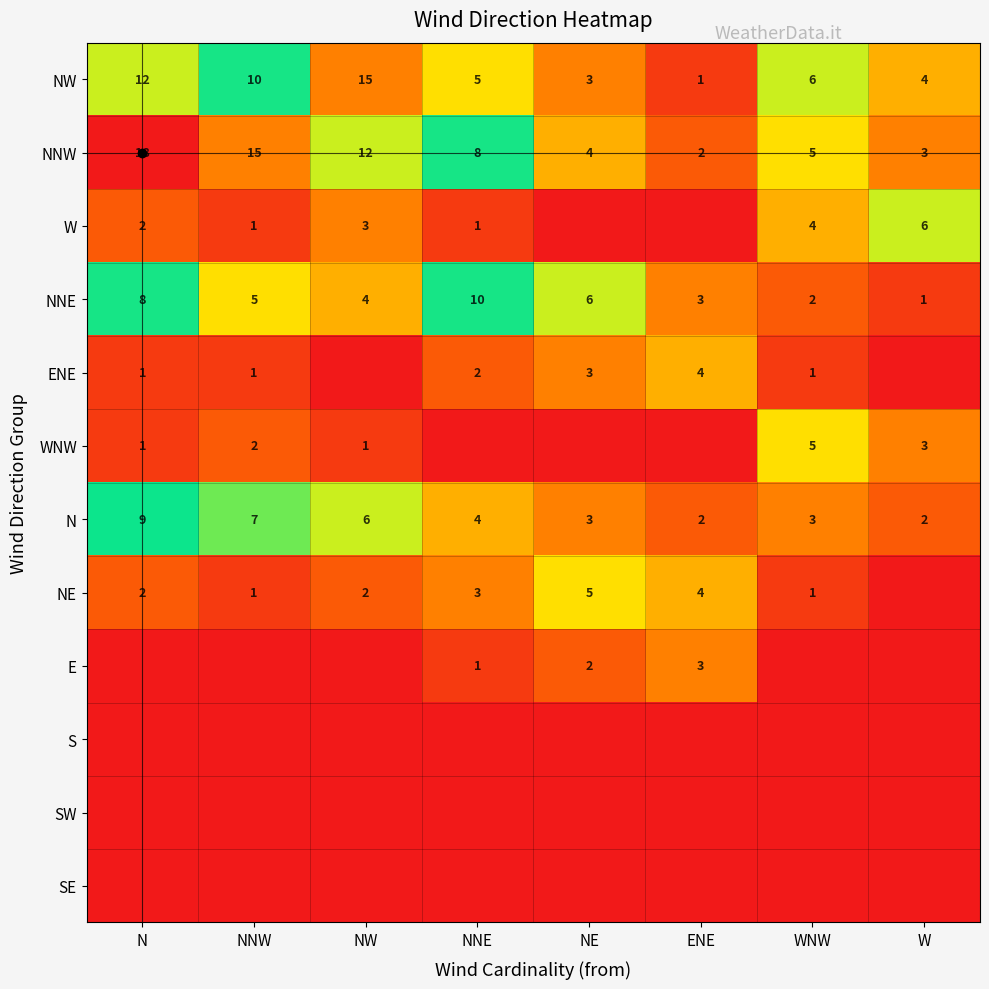

List the series in order of their peak value, highest first.

NNW, NW, NNE, N, W, WNW, NE, ENE, E, S, SW, SE